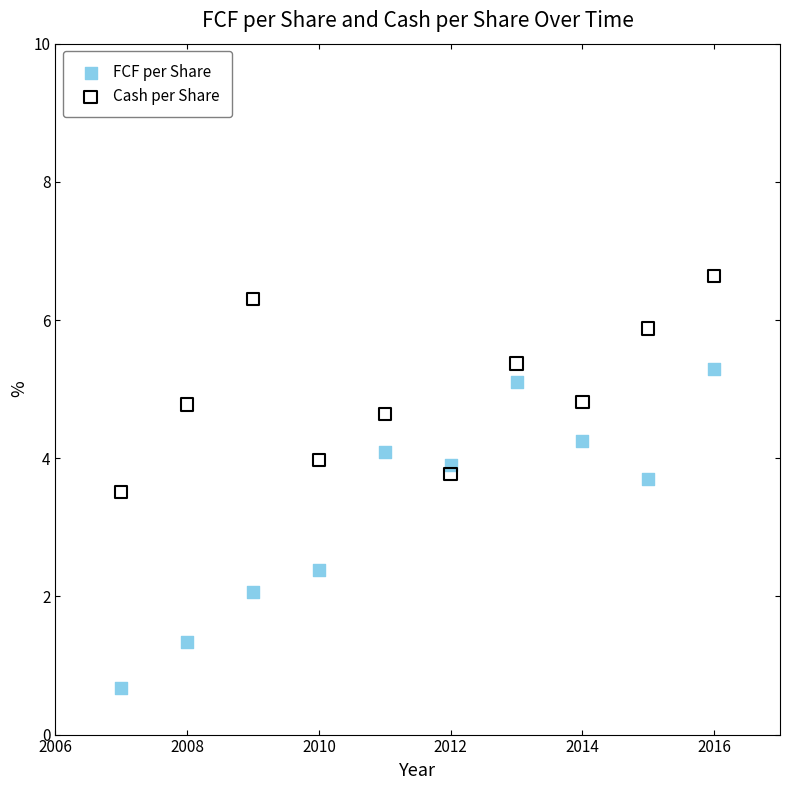

Across all data points, what is the range of Y values (max minus min)?

6.0